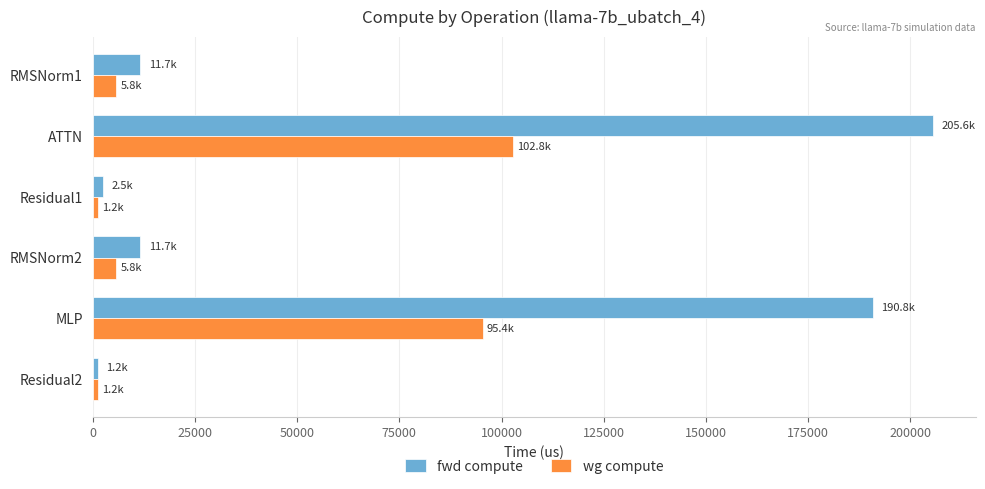

Which series has the largest total across all categories?

fwd compute